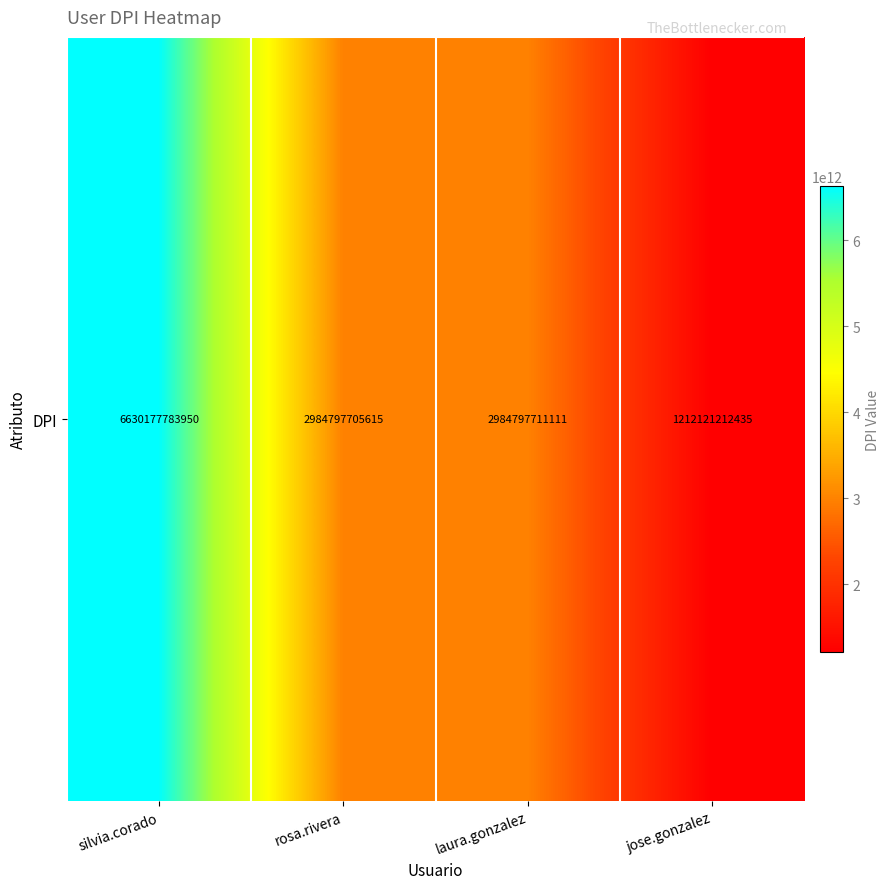

True or false: the data shows 4524593599433 at rosa.rivera.

False